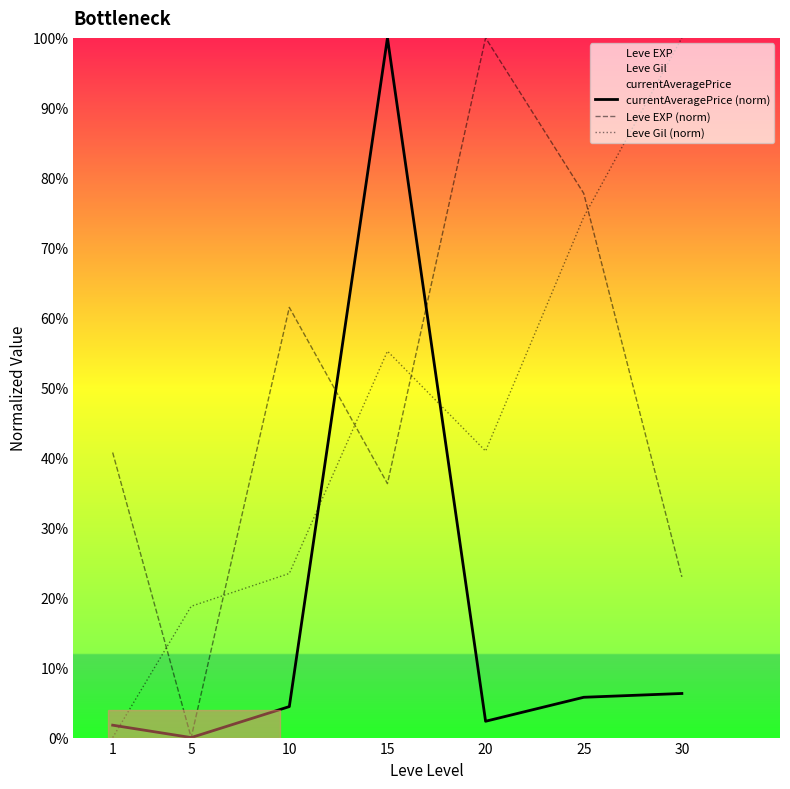

What is the sum of all currentAveragePrice (norm) values?

120.6